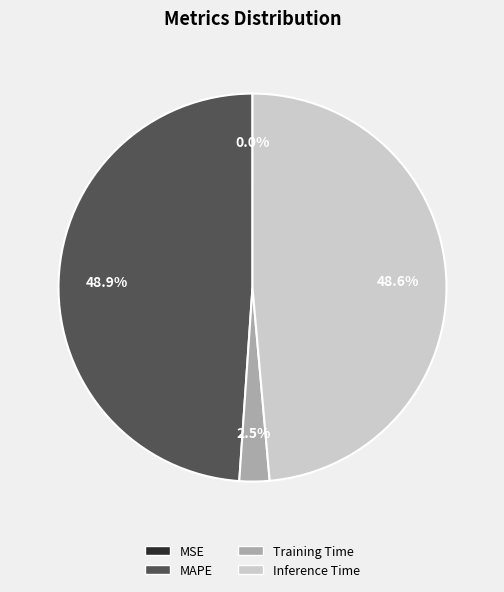

Is there any slice that represents more than half of the pie?

No